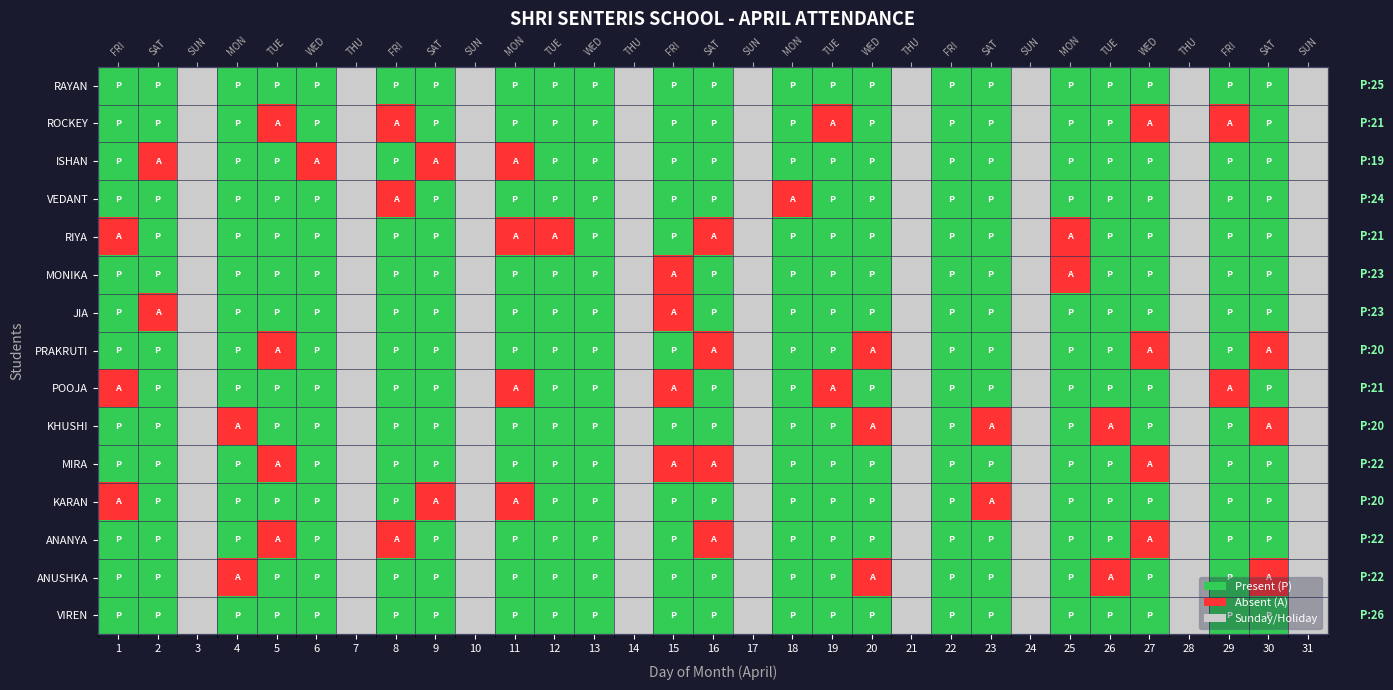

What is the difference between the second highest and minimum values in the MONIKA series?

2